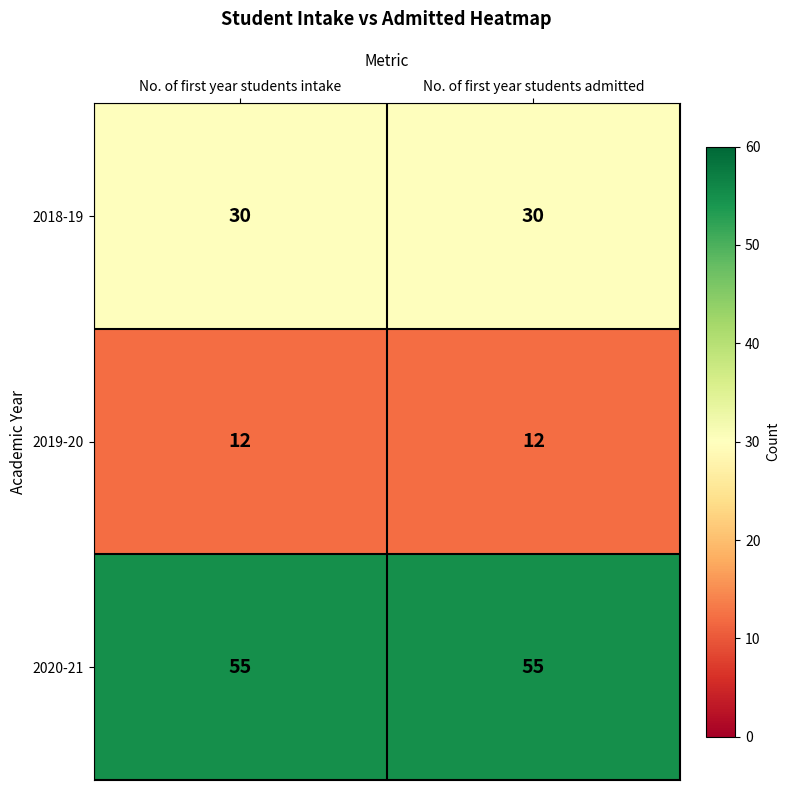

Is it true that 2020-21 equals 55 at No. of first year students intake?

True